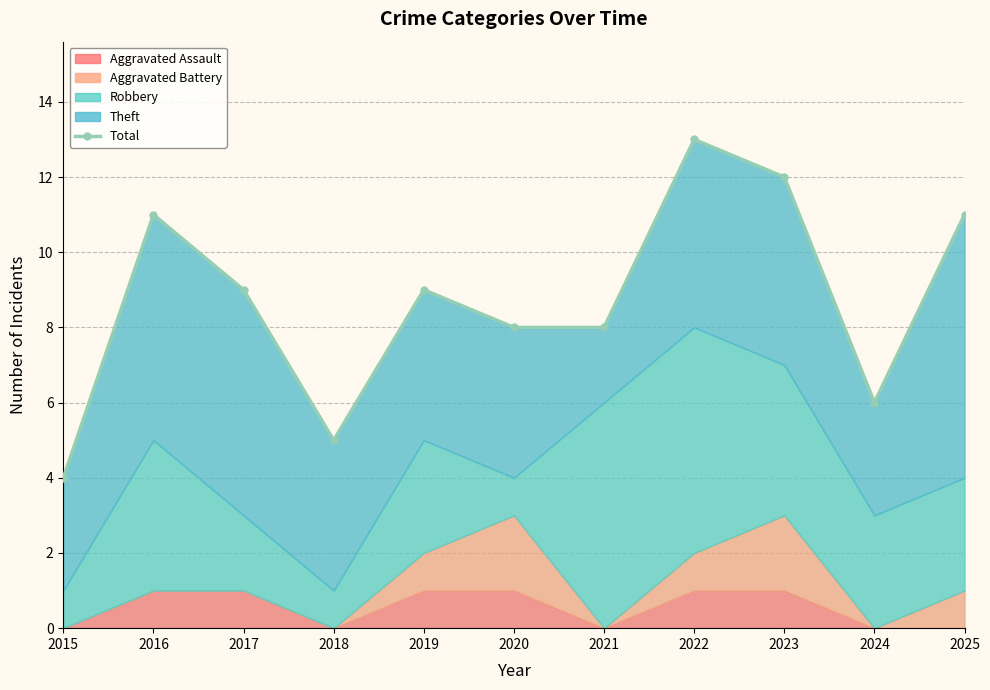

Which has a higher value, 2020 or 2025?

2025